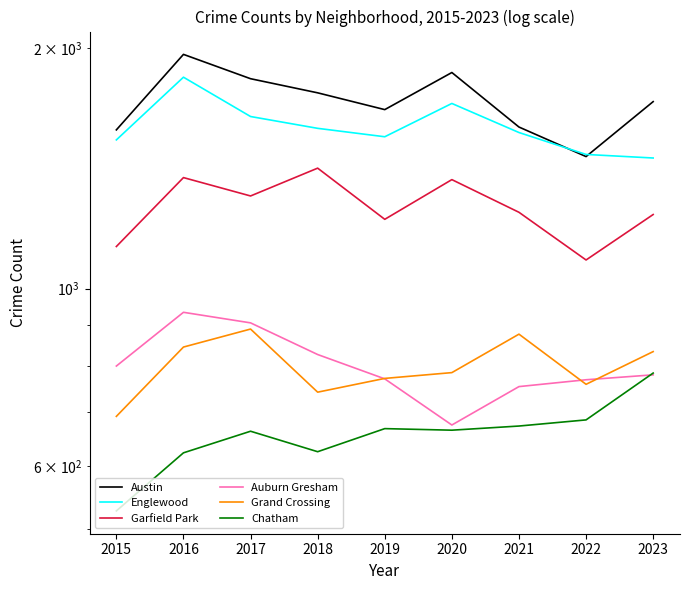

The value of Grand Crossing at 2023 is 834. True or false?

True